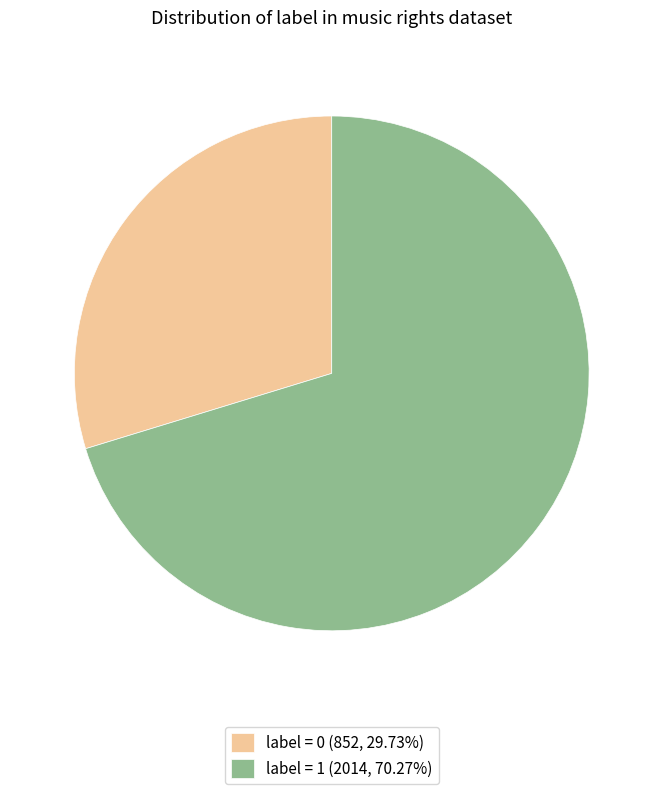

What is the ratio of the value at label = 0 (852, 29.73%) to the value at label = 1 (2014, 70.27%)?

0.4